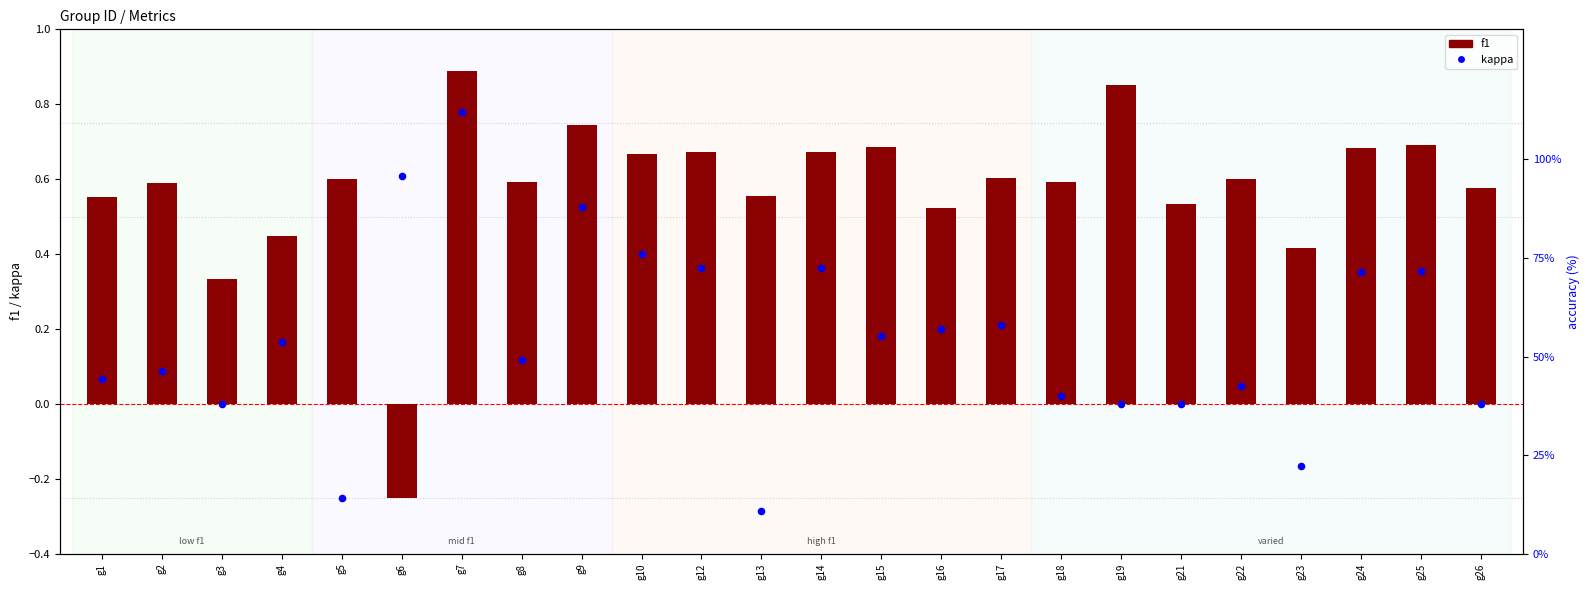

Which series contains the highest Y value?

f1